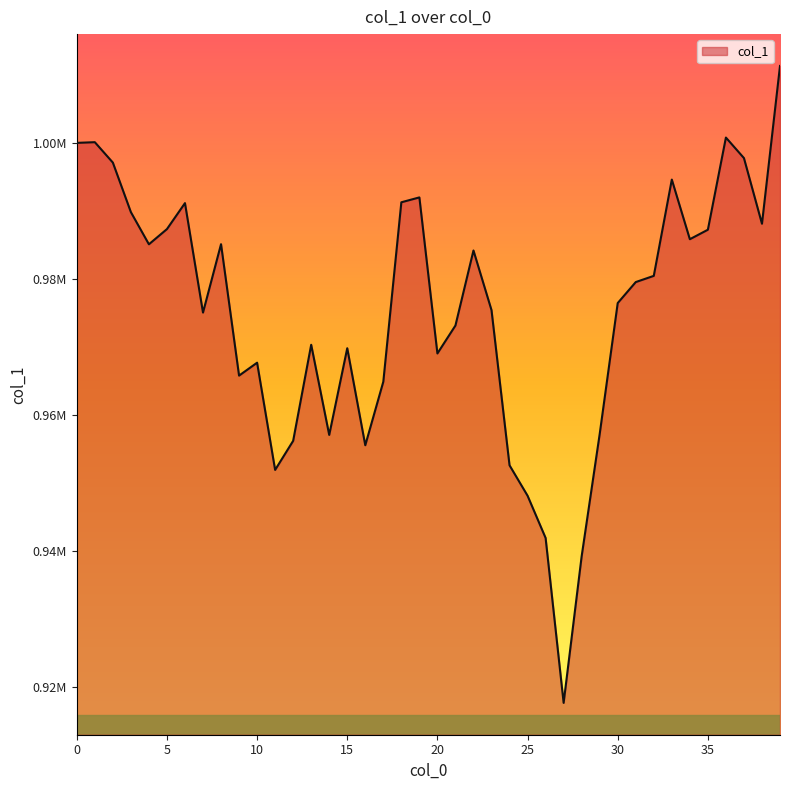

Is this an area chart (filled region under the line)?

Yes